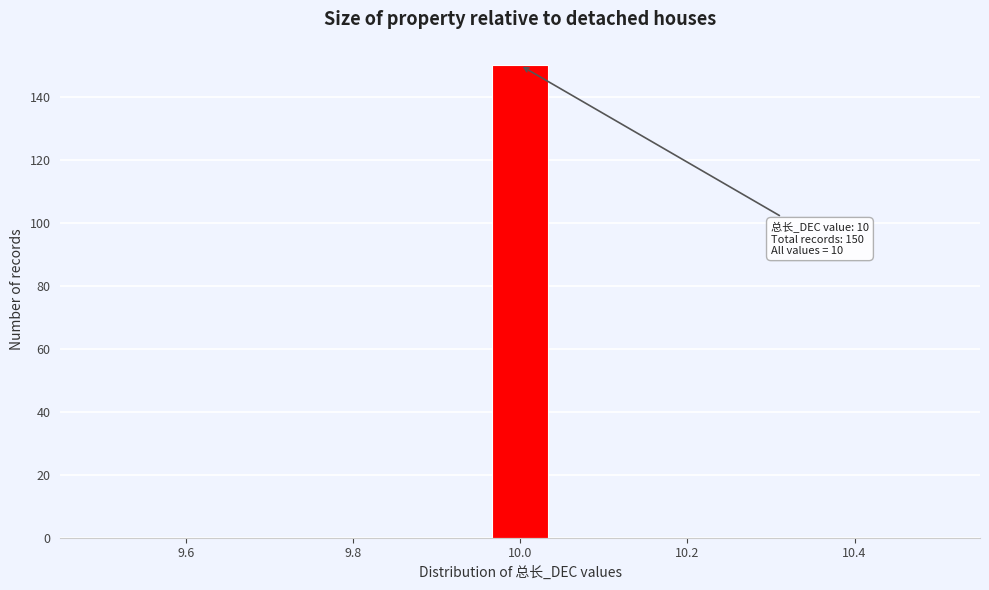

Read against the x-axis, roughly where is the centre of the tallest bar?

10.00